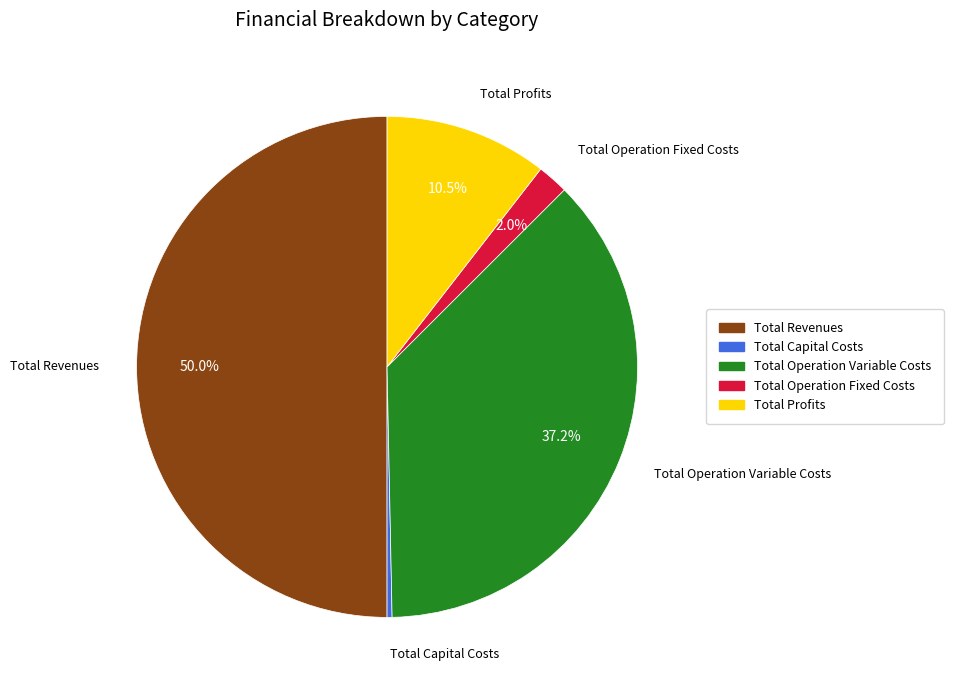

Rank the categories by value from lowest to highest.

Total Capital Costs, Total Operation Fixed Costs, Total Profits, Total Operation Variable Costs, Total Revenues